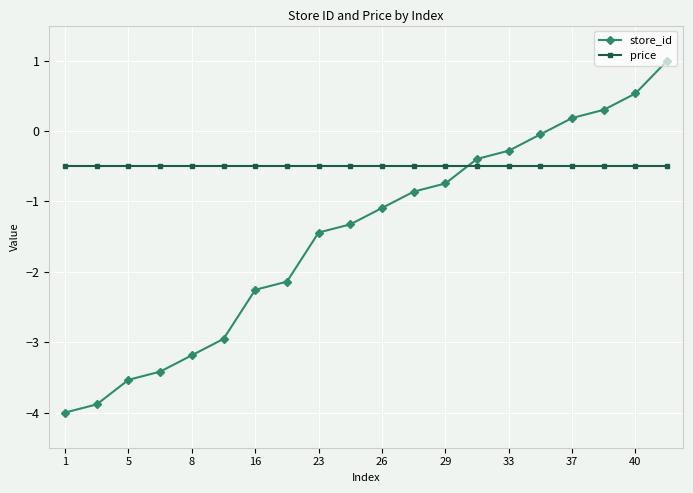

How many times do price and store_id cross each other?

1